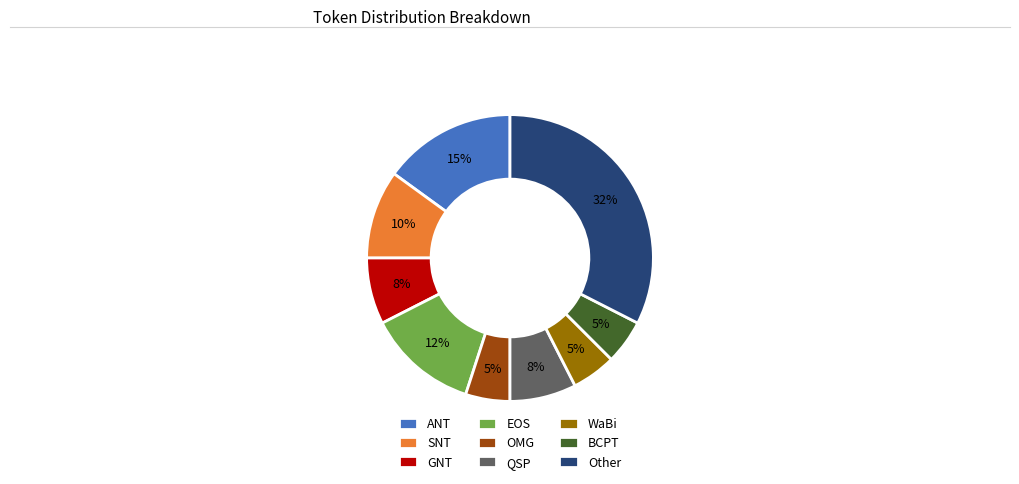

Is it true that WaBi is 5% of the pie?

True